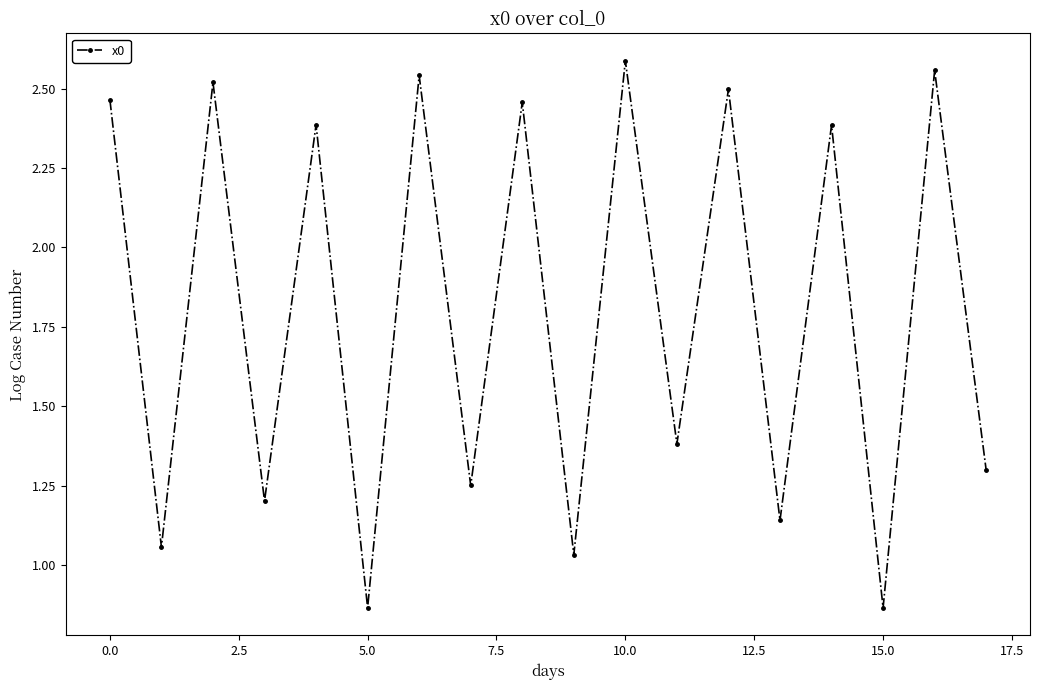

How many points are lower than both their immediate neighbors (excluding endpoints)?

8